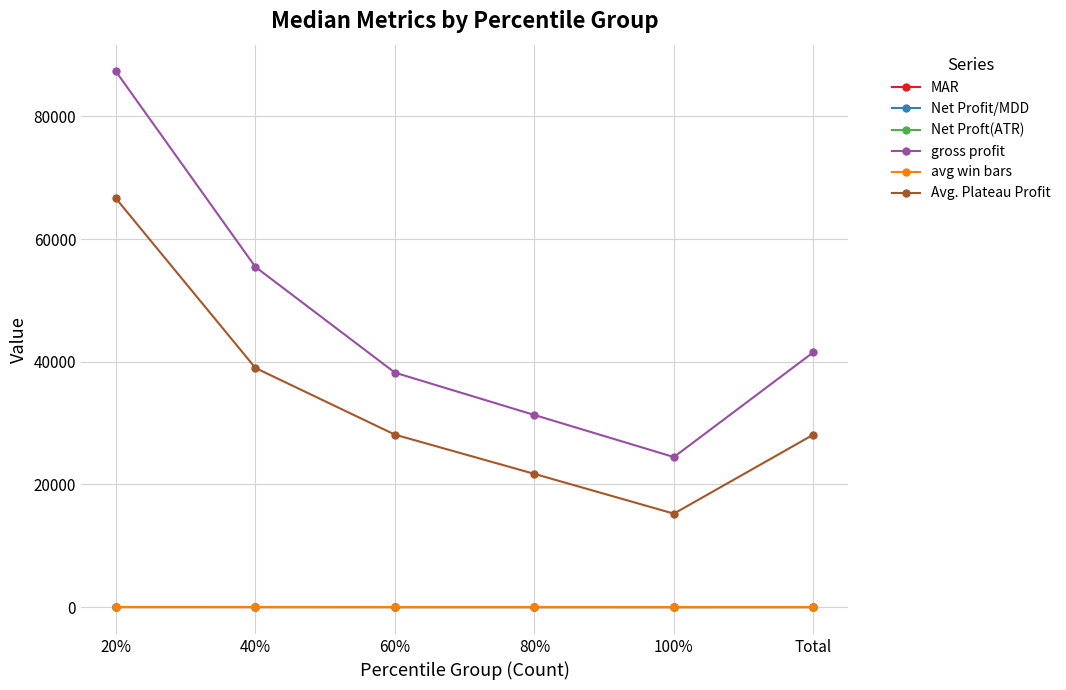

Between 20% and 80%, which series saw the biggest shift?

gross profit